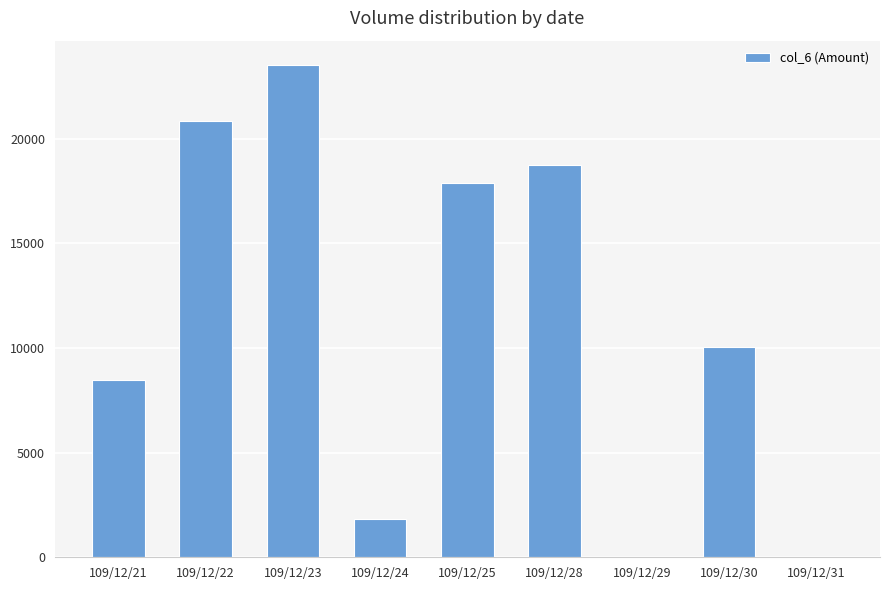

Reading left to right, extract all data points from this chart.

8450	20860	23500	1820	17900	18750	0	10050	0